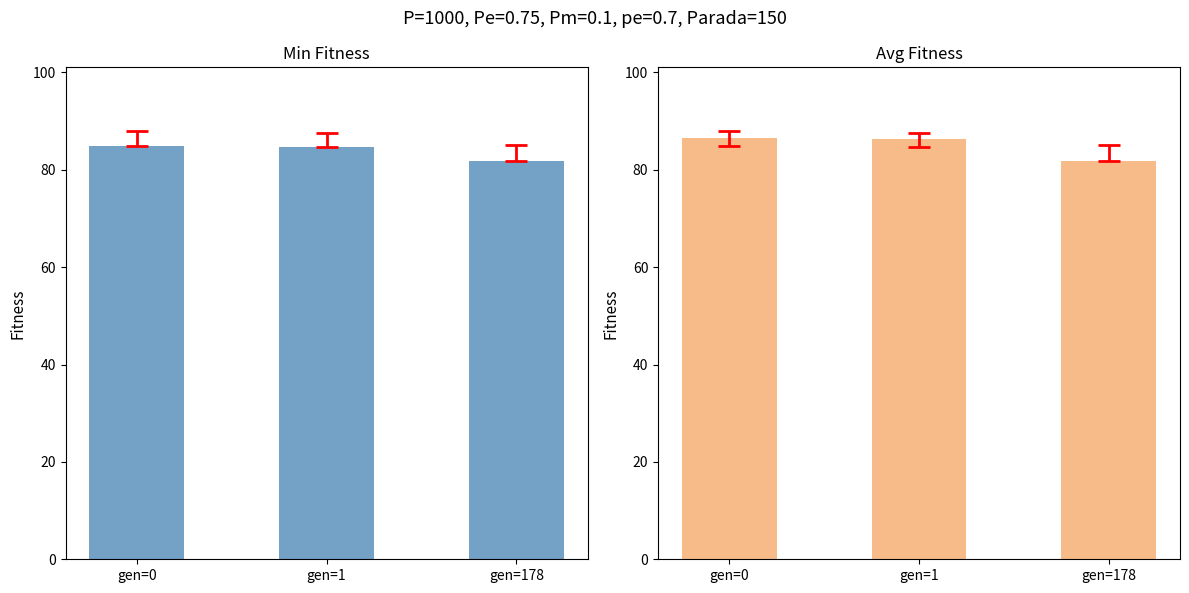

What are all the series names shown in the legend?

min, avg